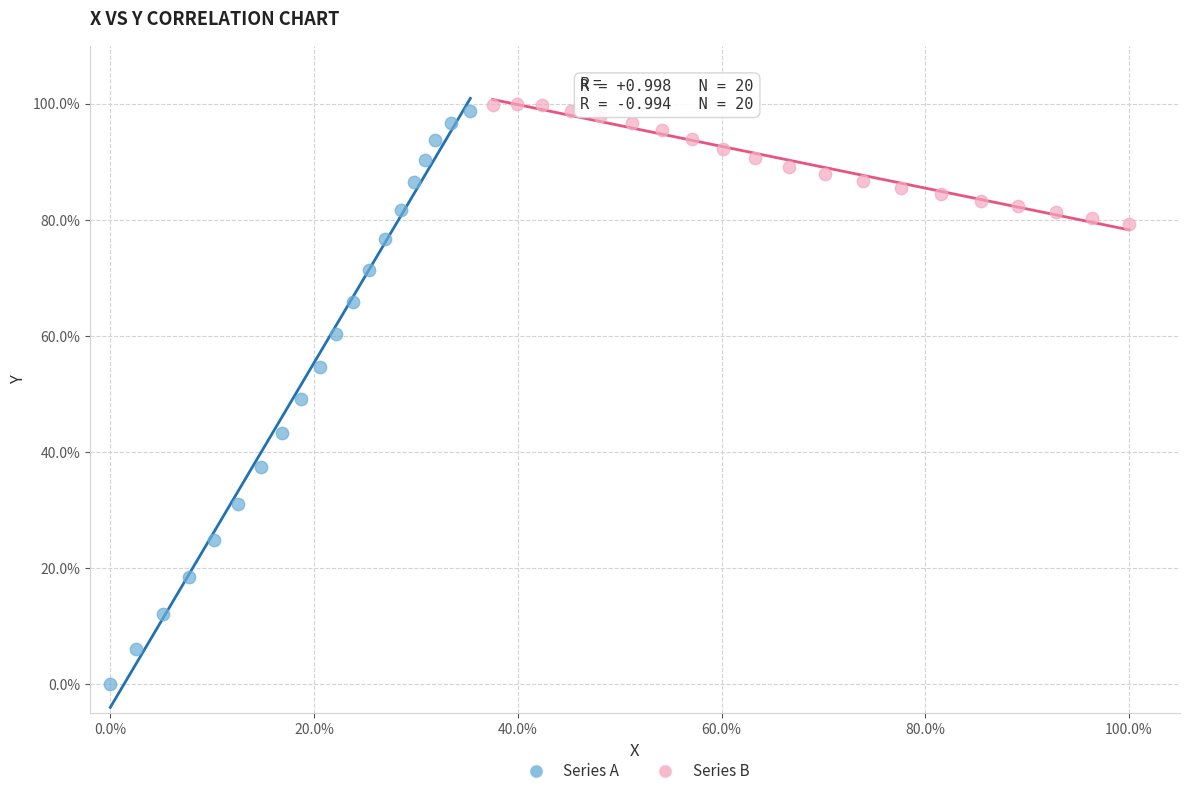

What are all the series names shown in the legend?

Series A, Series B